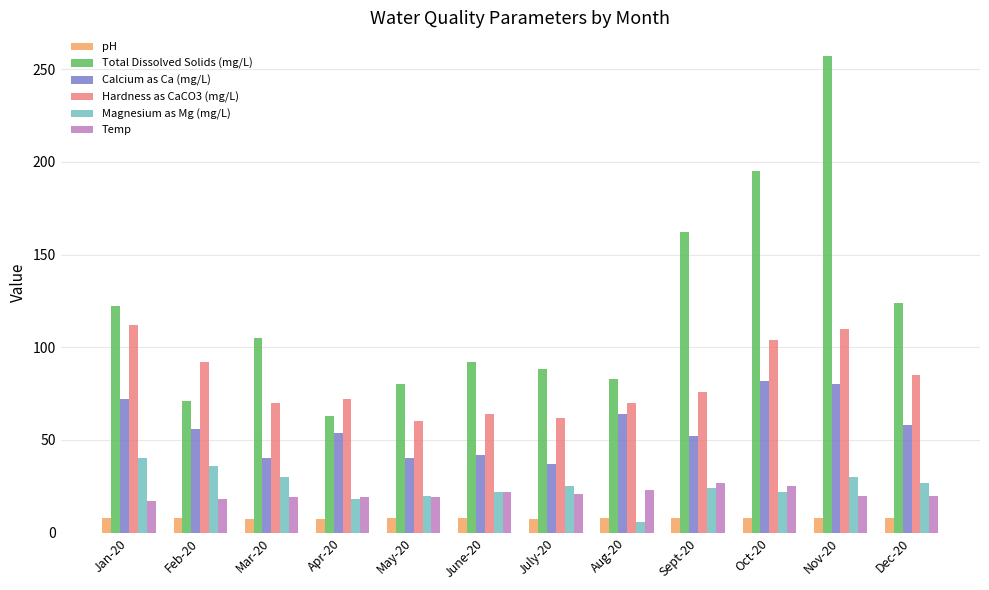

How many data points does each series have?

12